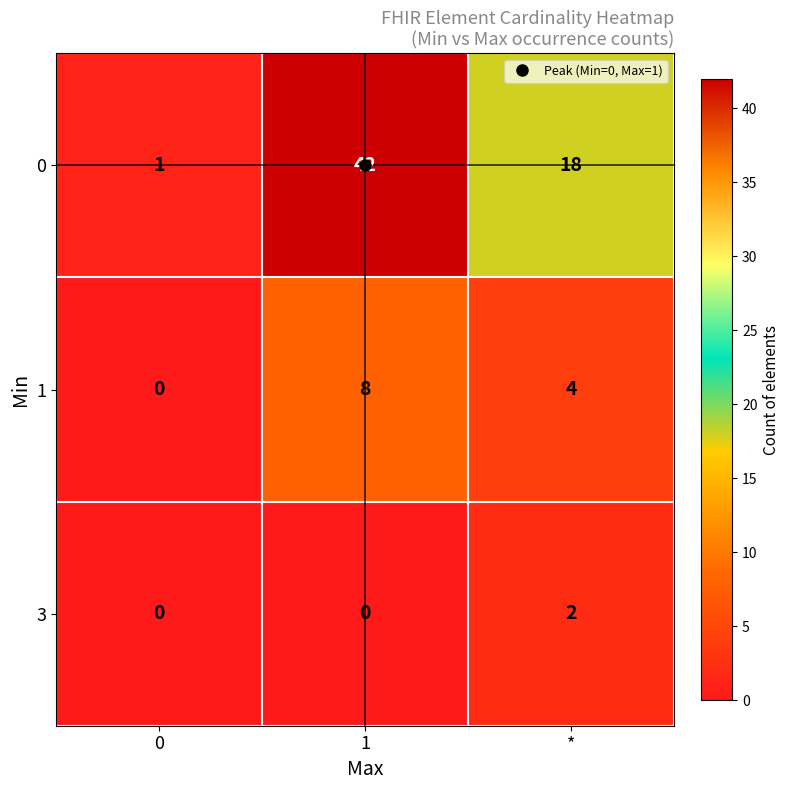

Rank the series by their maximum value, from lowest to highest.

3, 1, 0